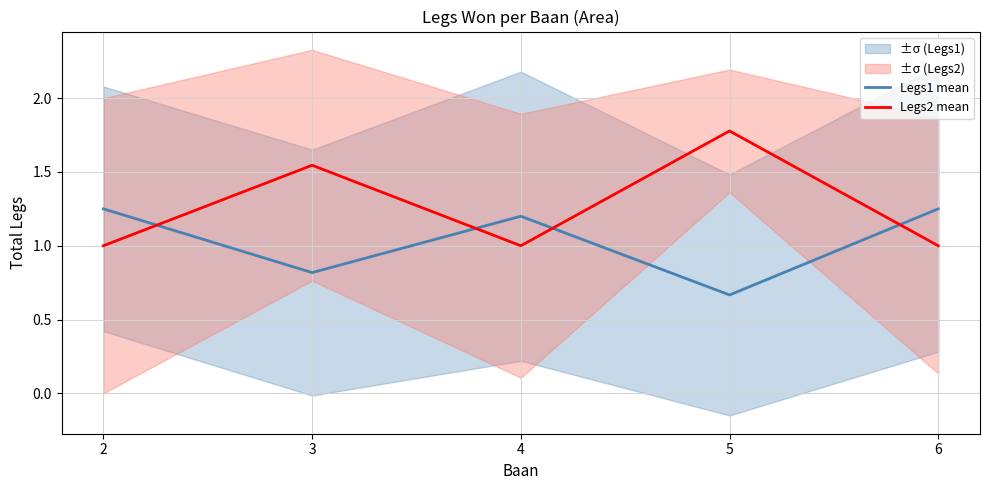

Reading left to right, what are all the values shown in this chart?

Legs1 mean: 1.2	0.8	1.2	0.7	1.2
Legs2 mean: 1.0	1.5	1.0	1.8	1.0